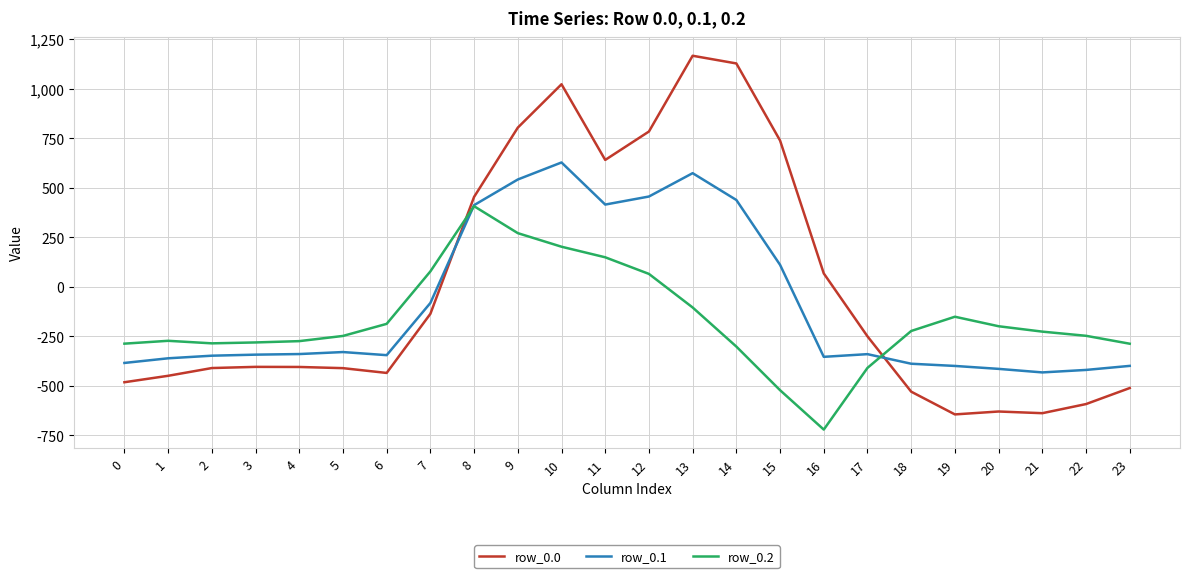

What is the total value across all series at 17?

-1000.0